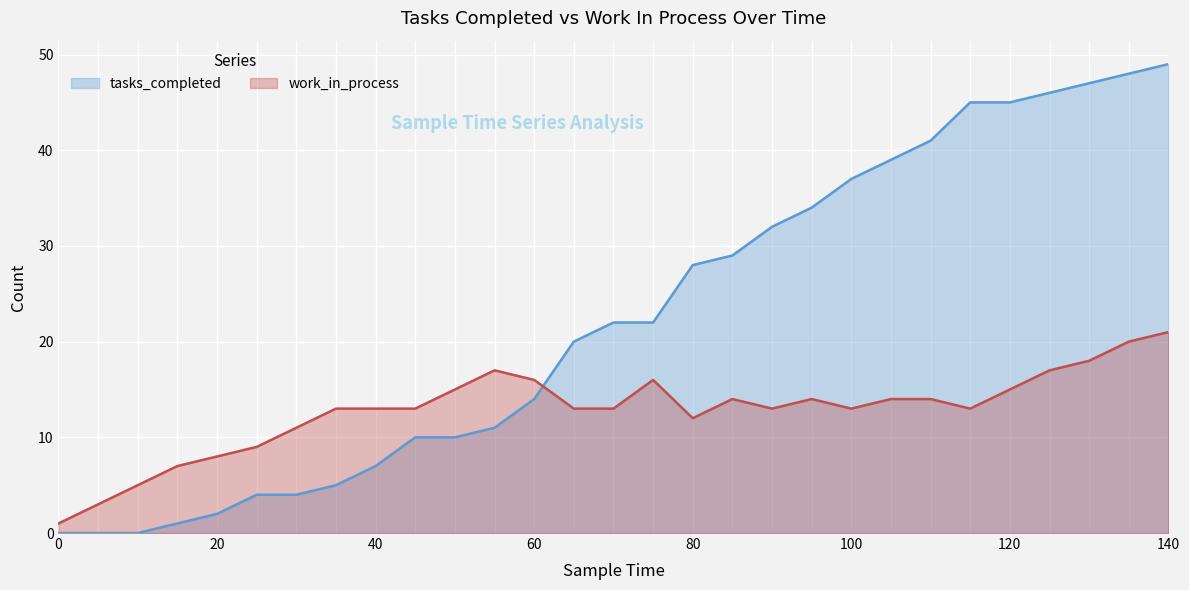

At which label does tasks_completed first exceed 22?

80